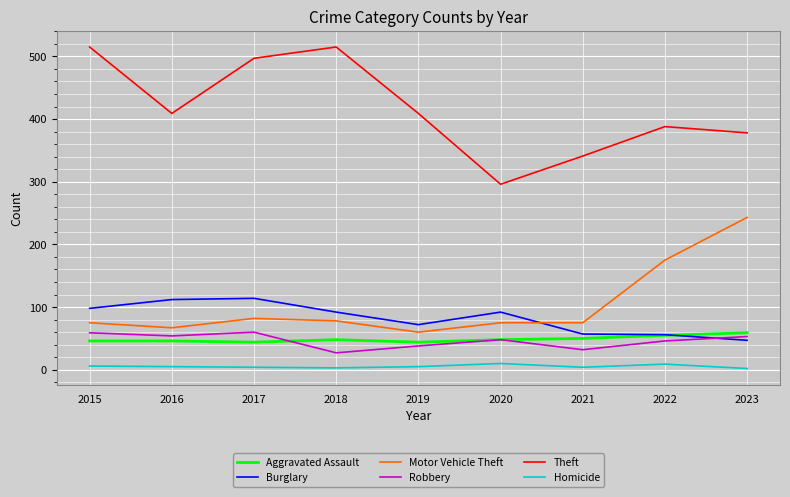

What is the average value of the Burglary series?

82